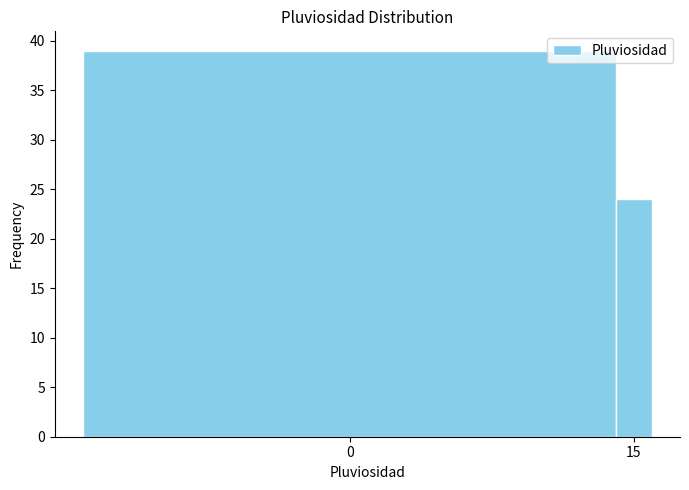

Reading left to right, extract all data points from this chart.

39	24